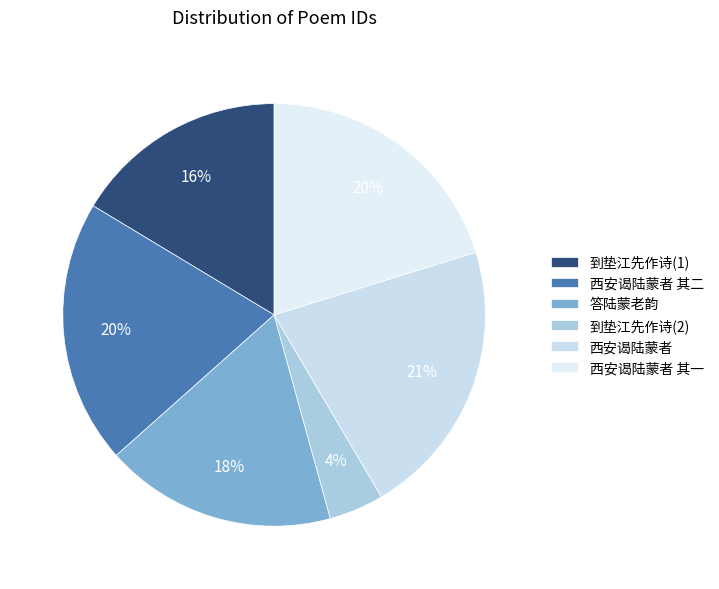

Is there a majority slice in this chart?

No